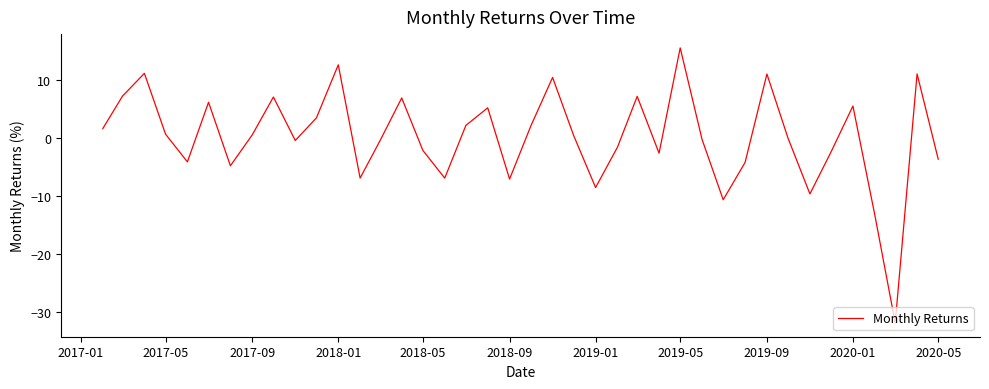

What is the smallest value displayed?

-31.9